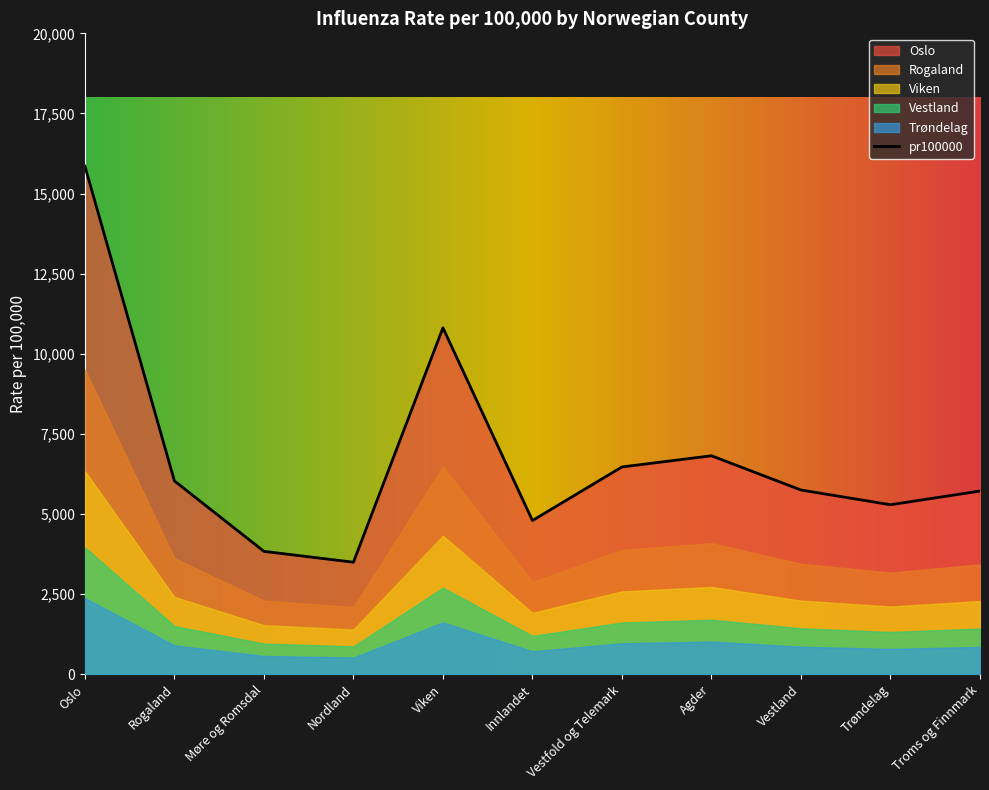

Which series has the largest total across all categories?

Oslo